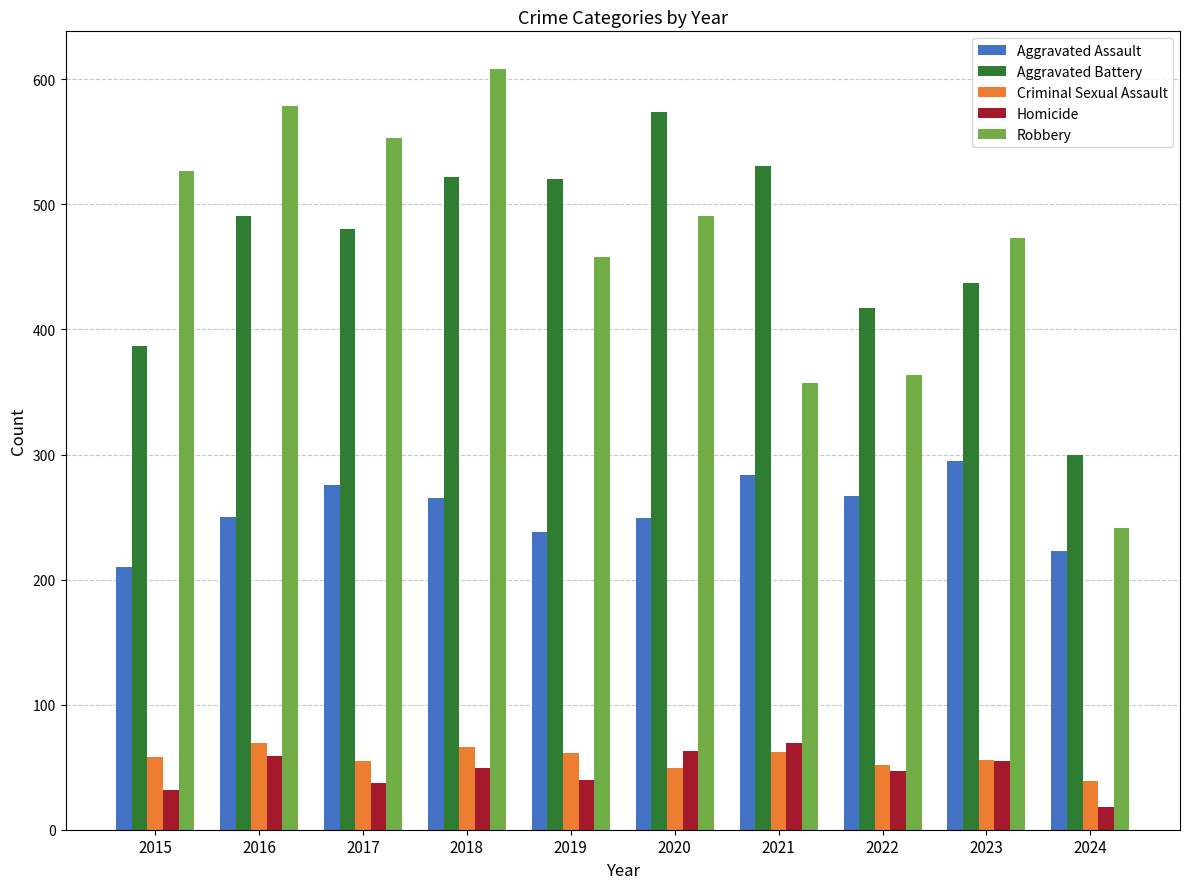

Which series has the widest spread of values?

Robbery